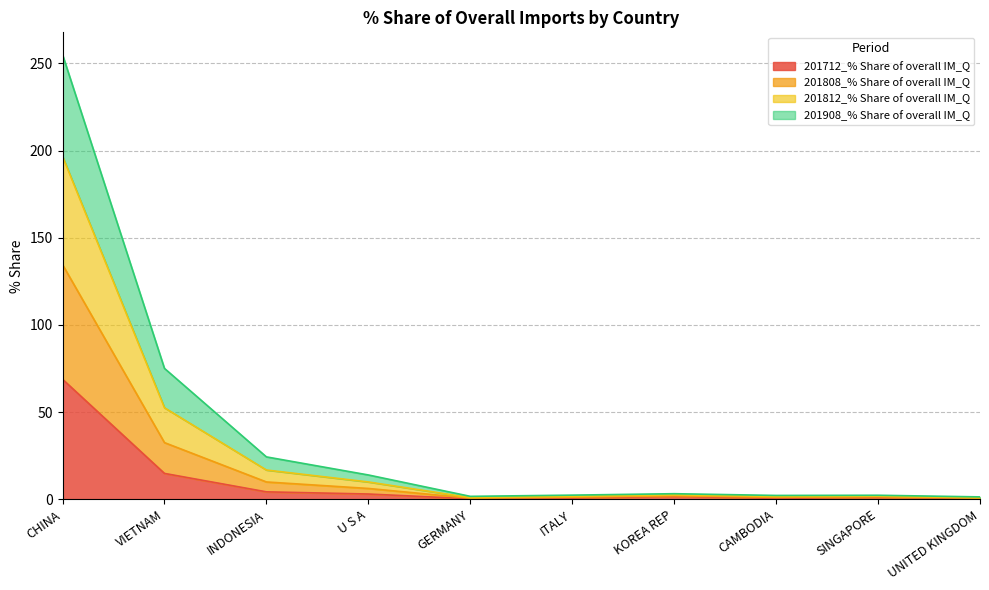

True or false: 201808_% Share of overall IM_Q and 201812_% Share of overall IM_Q intersect in this chart.

False